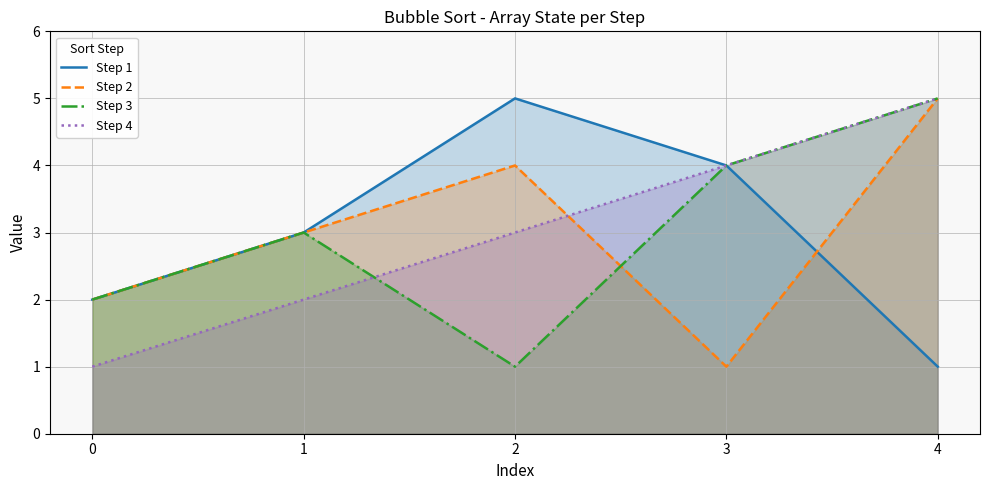

How many interior local valleys does the Step 3 series have?

1